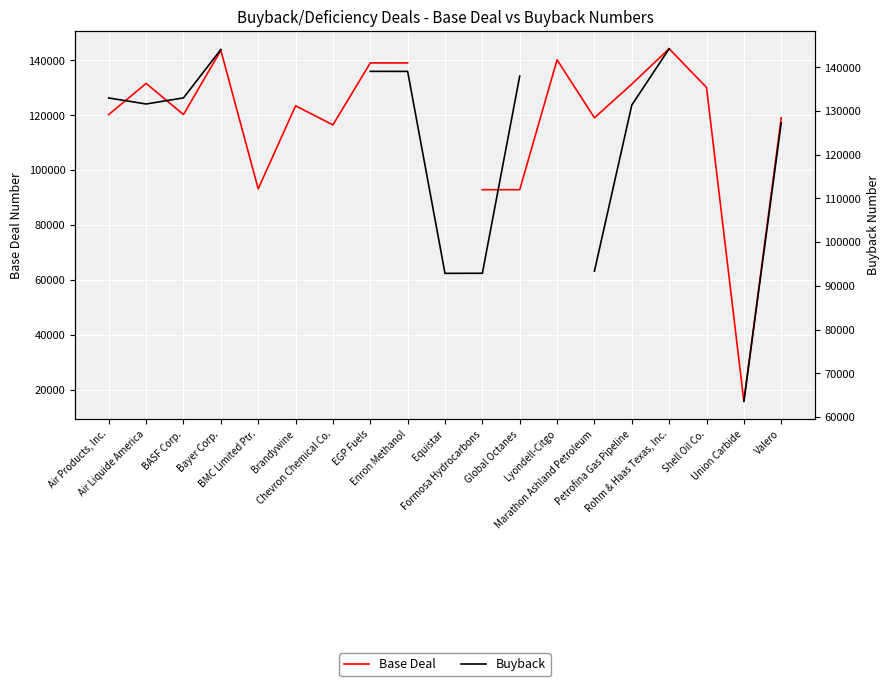

What is the label of the 10th point from the left?

Equistar